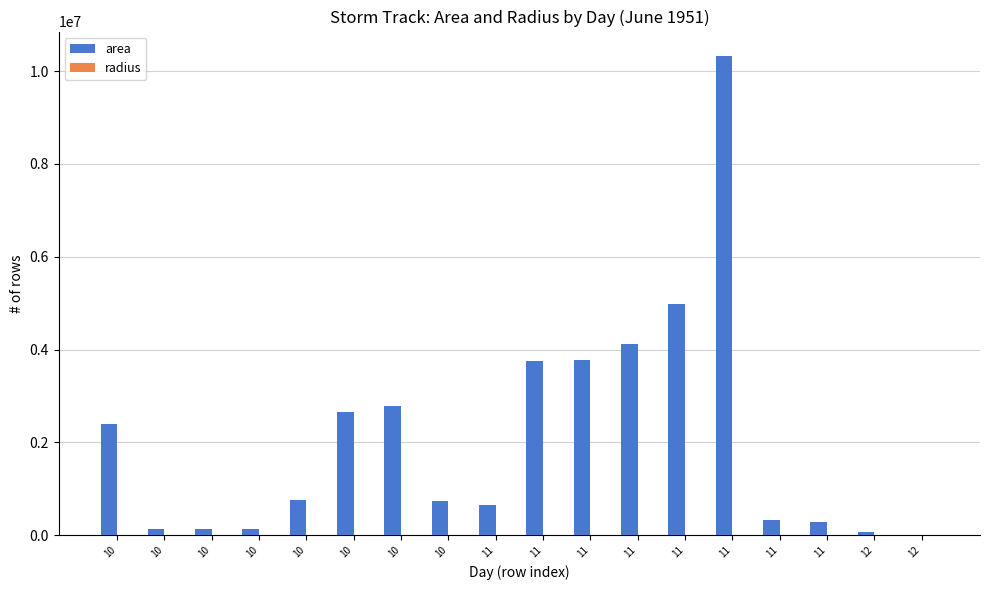

Reading right to left, extract all data points from this chart.

area: 0.0	61875.0	286875.0	335000.0	10335625.0	4970625.0	4120625.0	3766250.0	3742500.0	649375.0	736250.0	2787500.0	2650625.0	761875.0	139375.0	124375.0	126875.0	2389375.0
radius: 0.0	140.3	302.2	326.5	1813.8	1257.9	1145.3	1094.9	1091.5	454.6	484.1	942.0	918.5	492.5	210.6	199.0	201.0	872.1